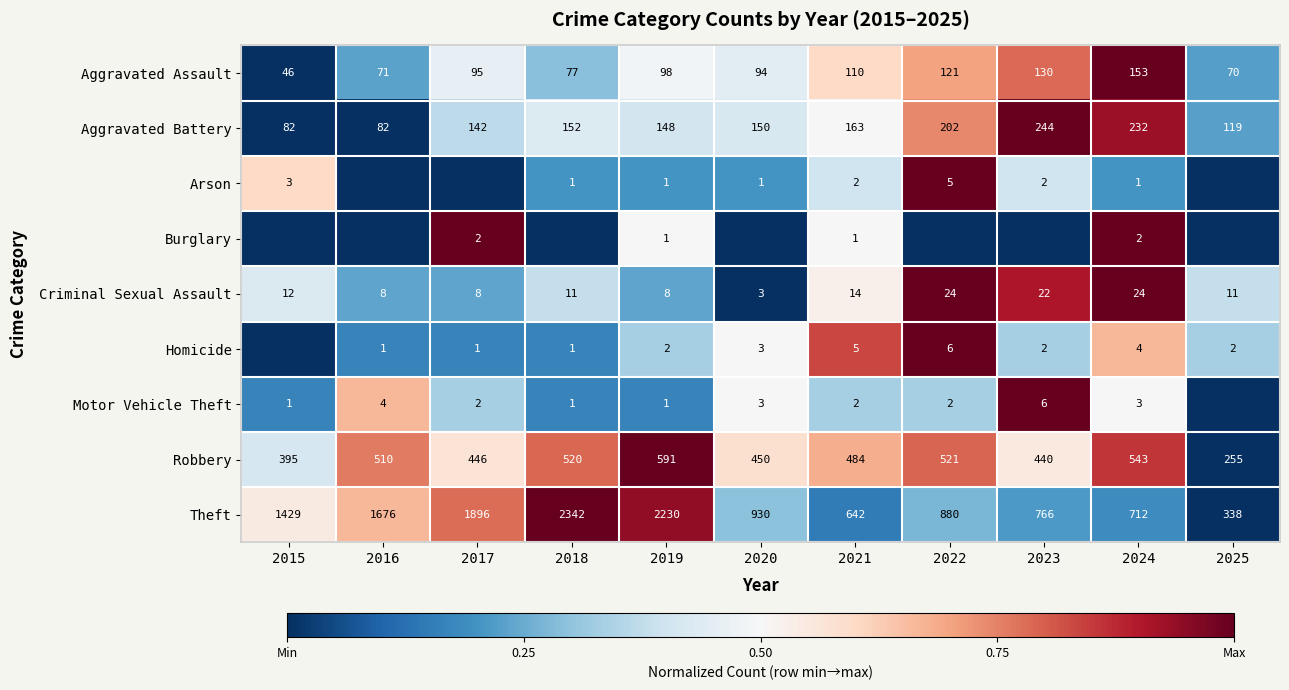

What is the approximate value of Criminal Sexual Assault at 2018?

11